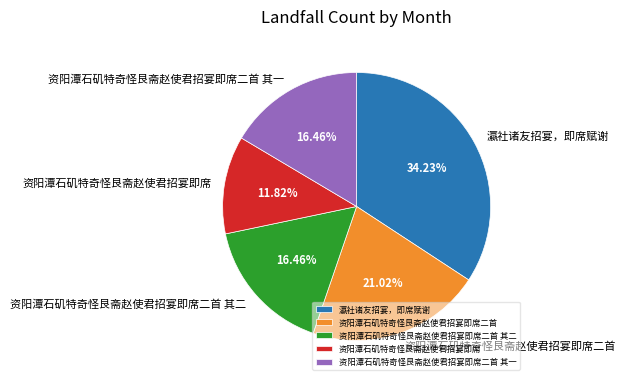

To the nearest percent, what is the combined percentage of 资阳潭石矶特奇怪艮斋赵使君招宴即席二首 其二 and 资阳潭石矶特奇怪艮斋赵使君招宴即席二首 其一?

33%